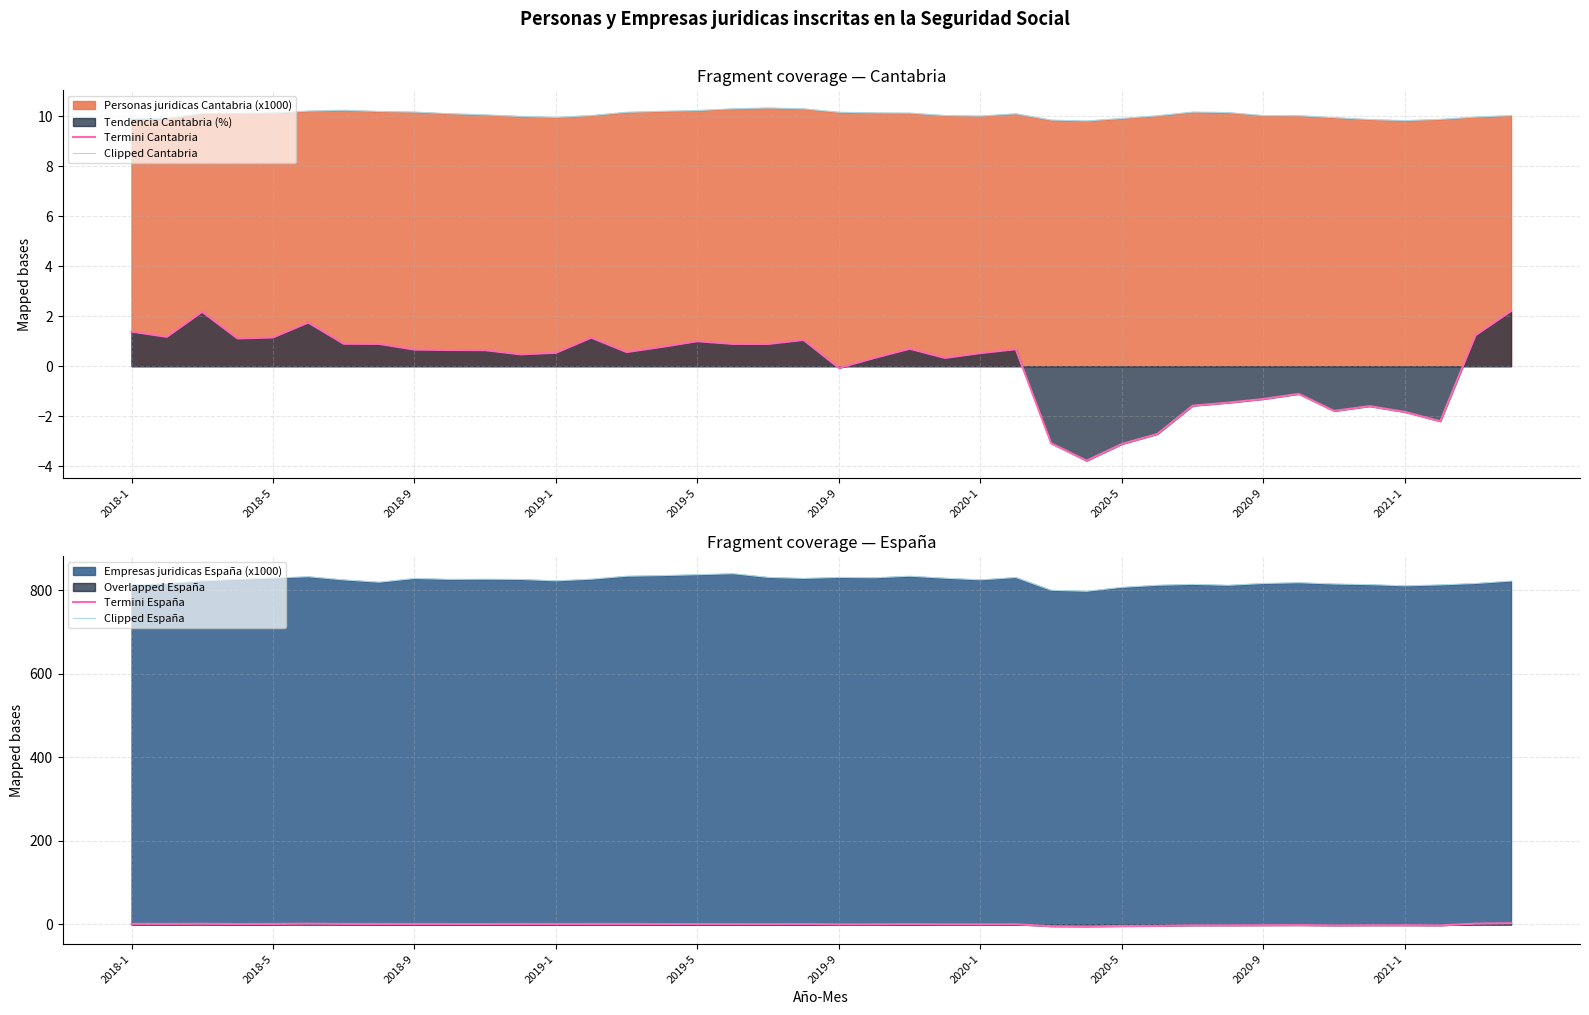

True or false: Termini Cantabria and Clipped Cantabria cross at least once.

False